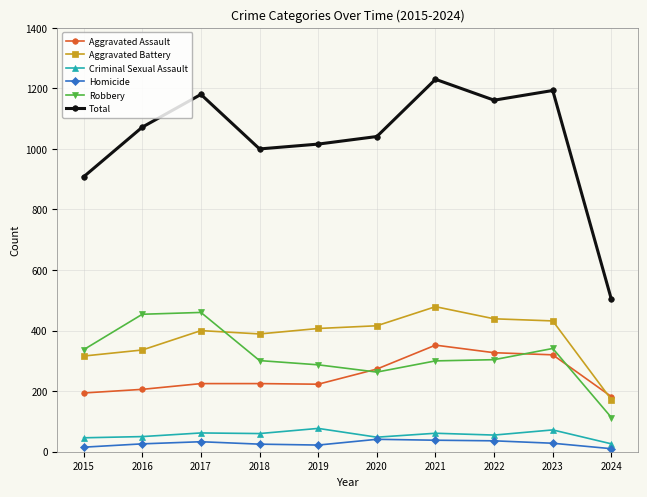

True or false: Criminal Sexual Assault and Aggravated Battery cross at least once.

False